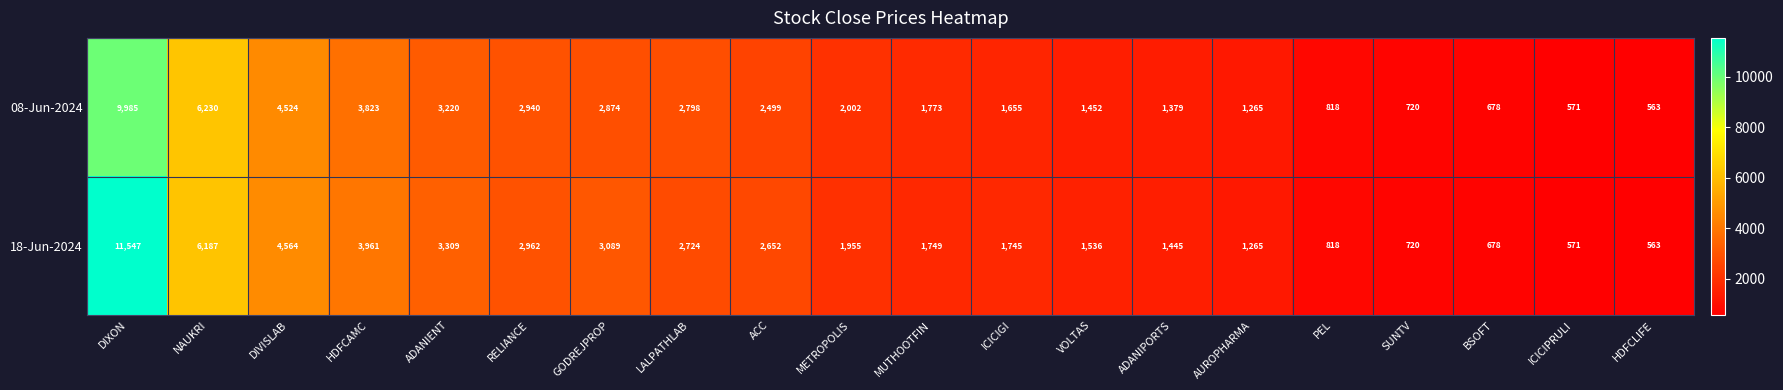

True or false: 08-Jun-2024 has a value of 5674 at ADANIENT.

False